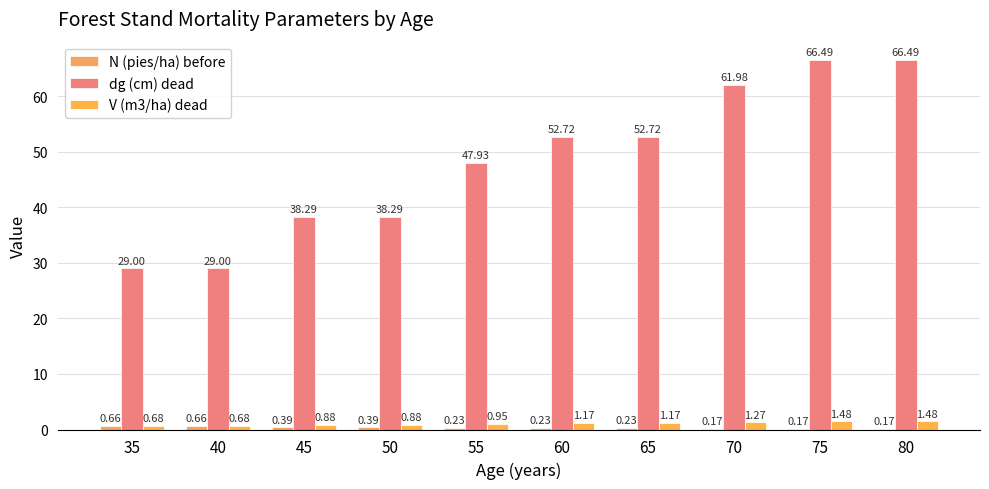

What is the spread (max minus min) of values at 65?

52.5